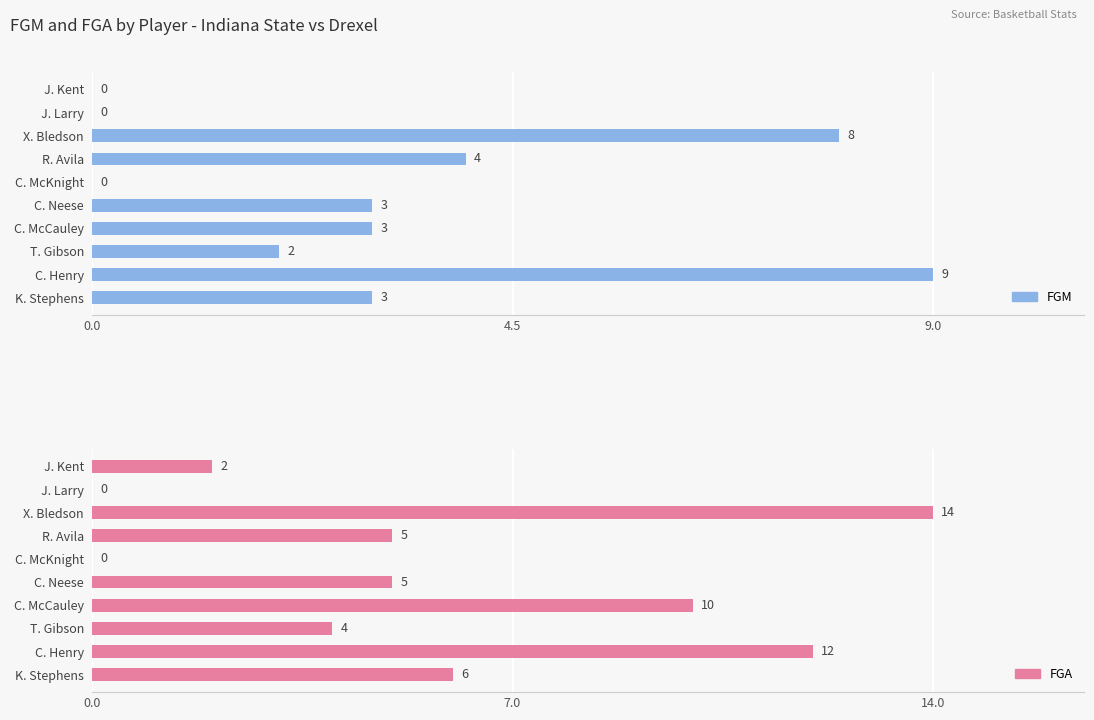

What position from the right is C. McCauley?

7